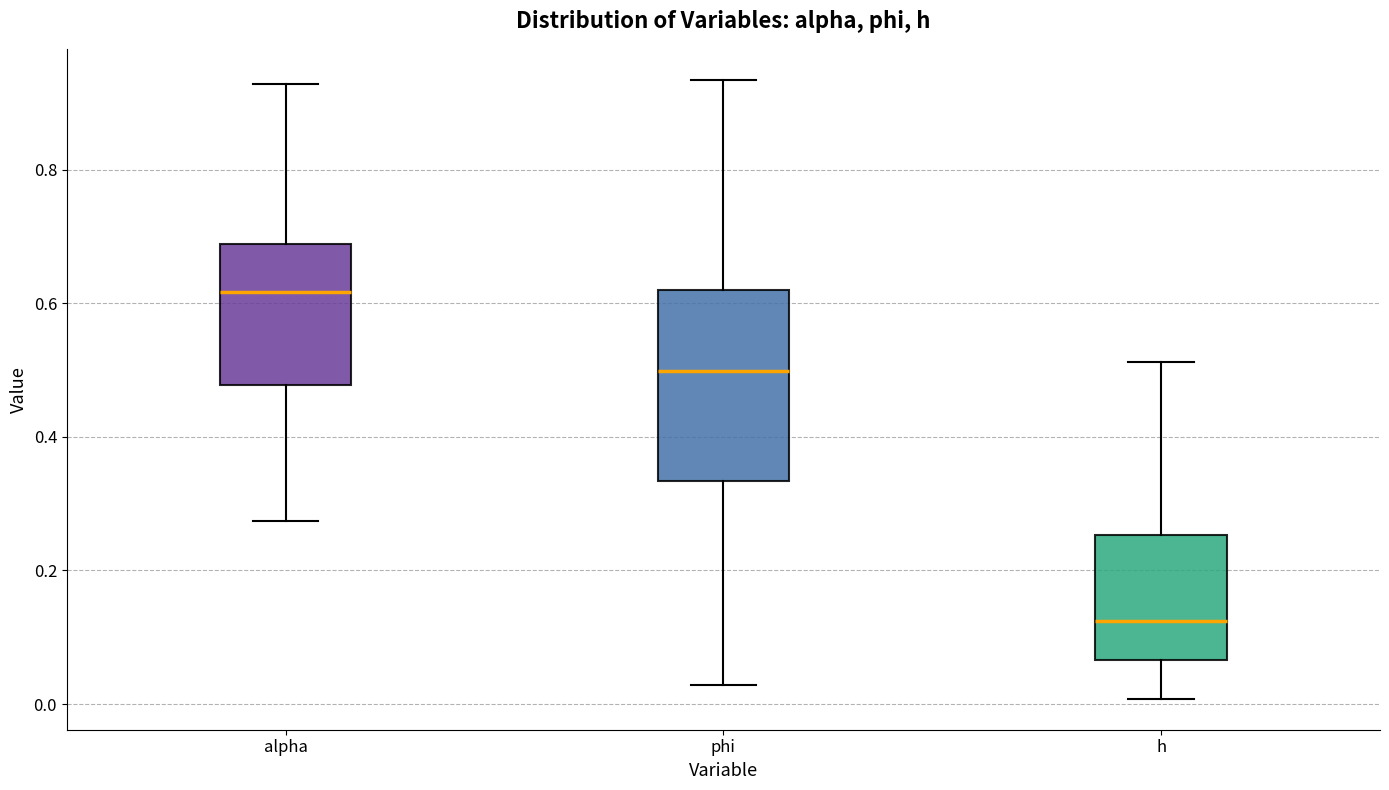

Reading left to right, read every box against the y-axis: the position of its median line, the range the box covers, and the ends of its whiskers. The values are not printed on the chart, so give them approximately, as read against the axis.

alpha: median 0.62, box 0.48 to 0.68, whiskers 0.28 to 0.92
phi: median 0.50, box 0.34 to 0.62, whiskers 0.02 to 0.94
h: median 0.12, box 0.06 to 0.26, whiskers 0.00 to 0.52